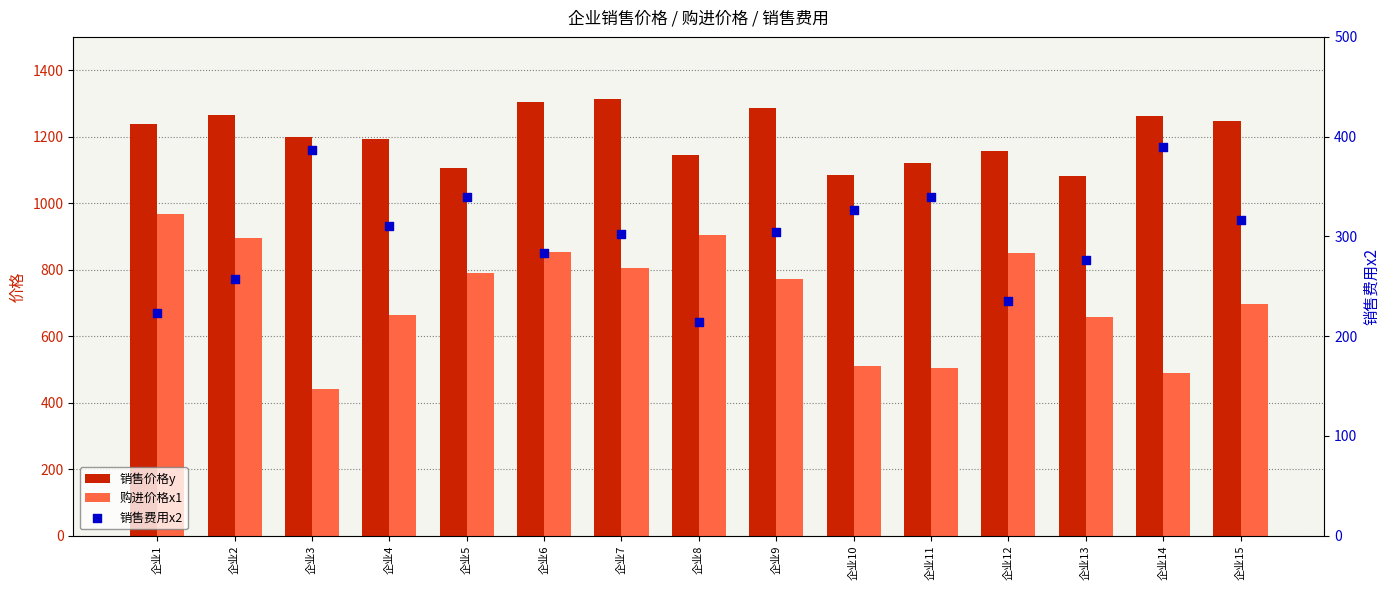

Is the value of 购进价格x1 at 企业9 greater than the value of 销售费用x2 at 企业8?

Yes